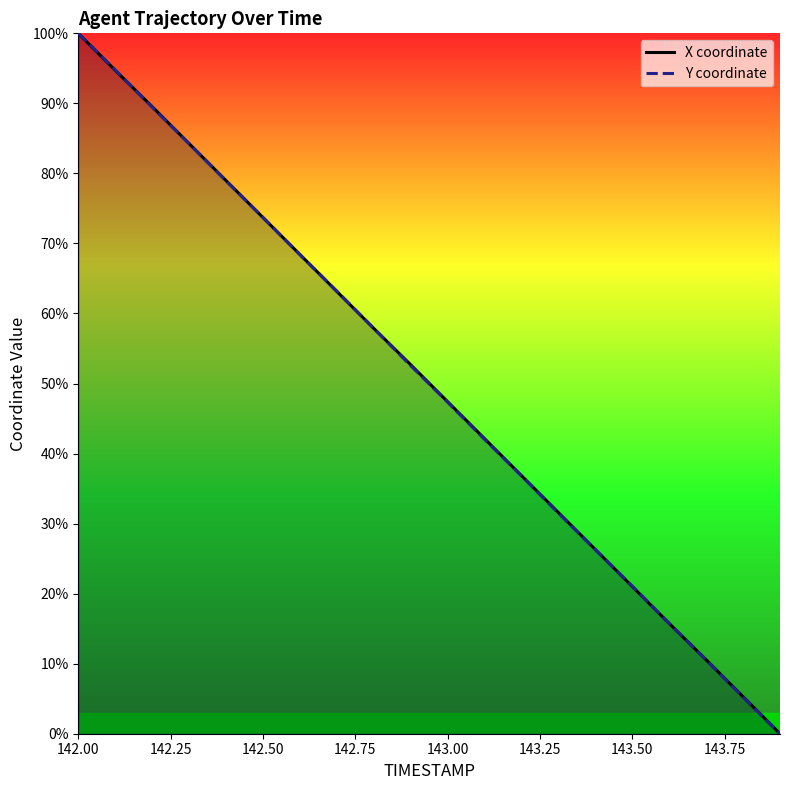

Rank the series by their maximum value, from lowest to highest.

X coordinate, Y coordinate